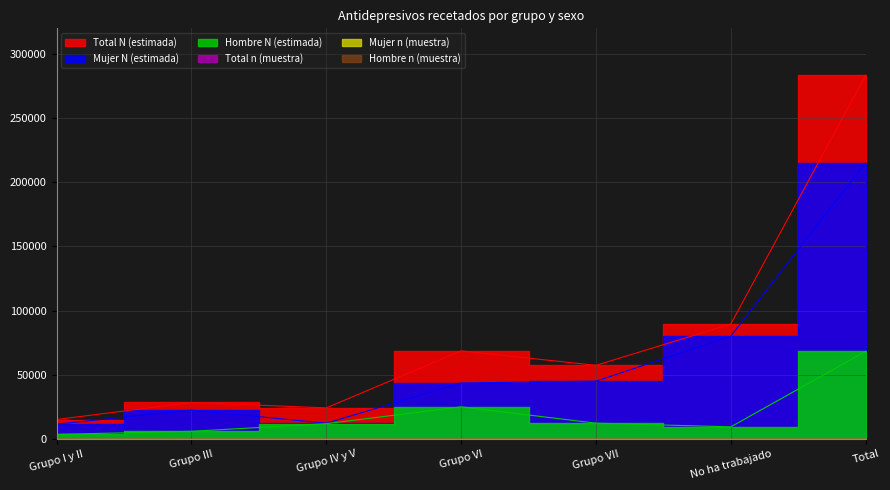

What is the difference between the Total N (estimada) values at Grupo I y II and No ha trabajado?

74450